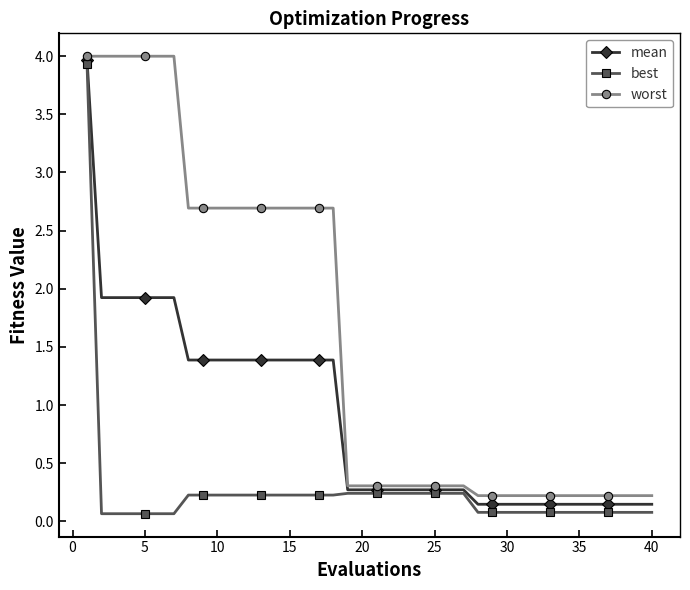

What is the maximum value for best?

3.9